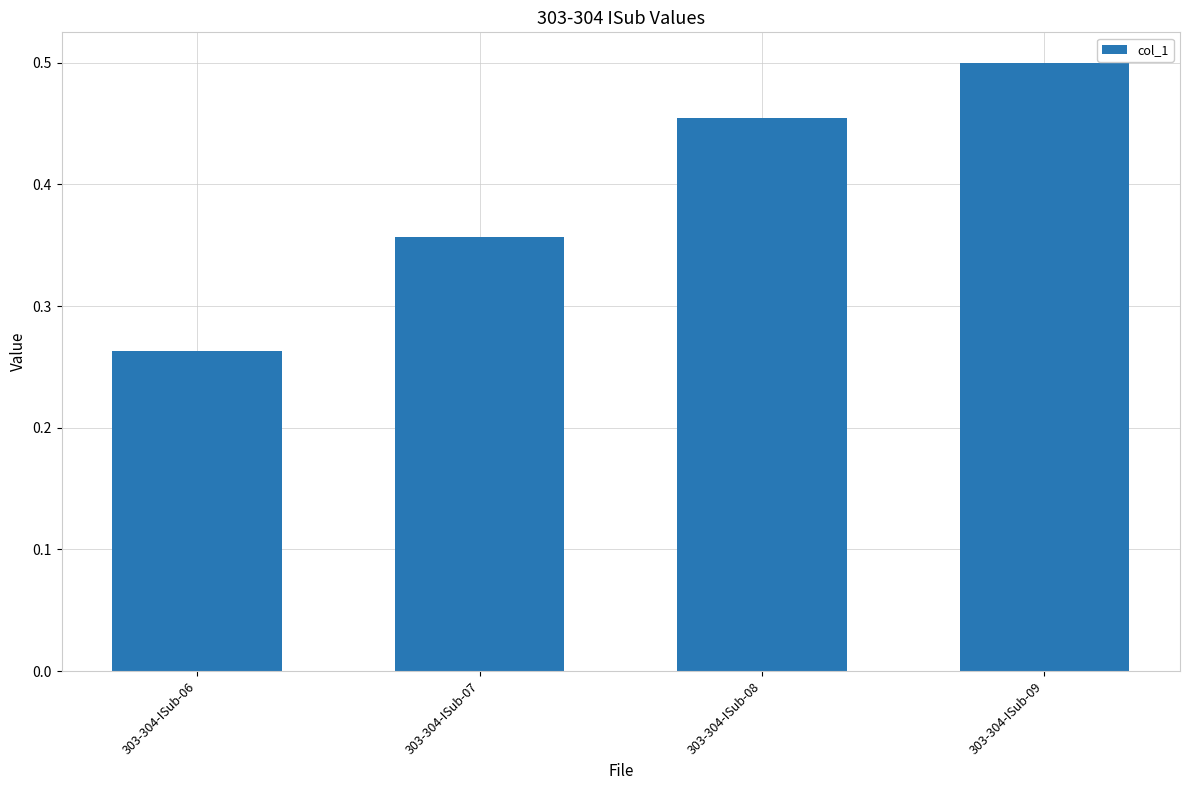

Count the number of categories in the chart.

4